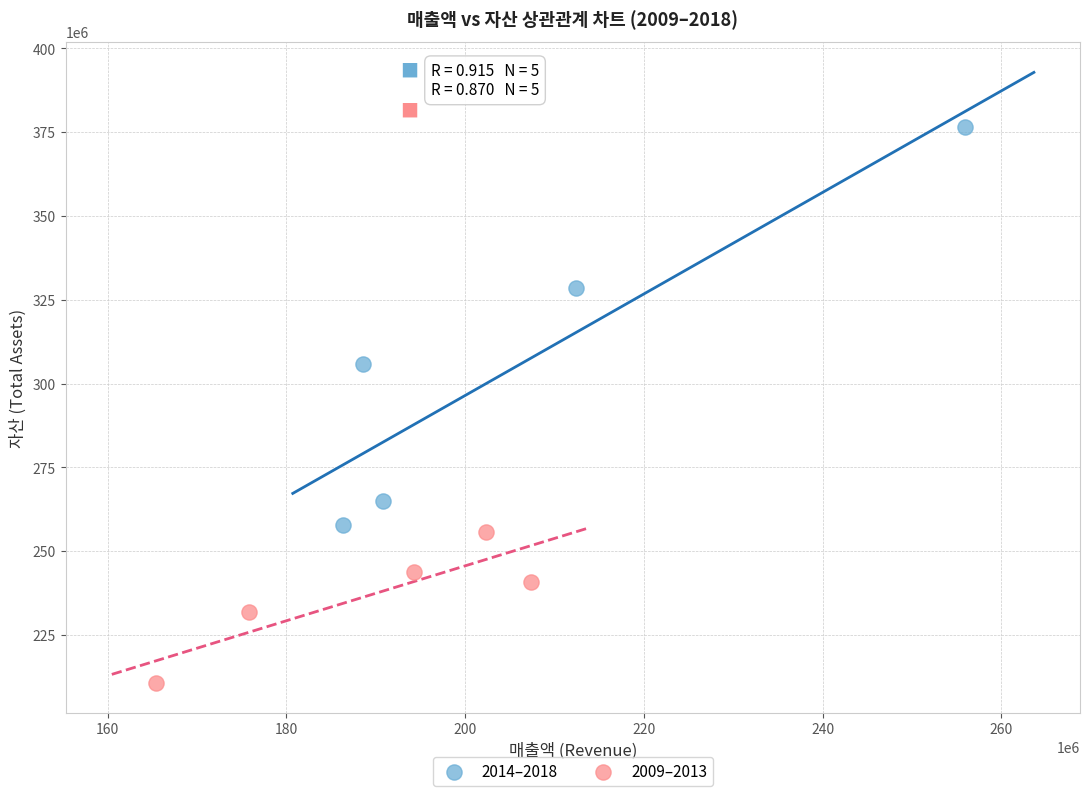

Which series reaches the maximum Y coordinate?

2014–2018